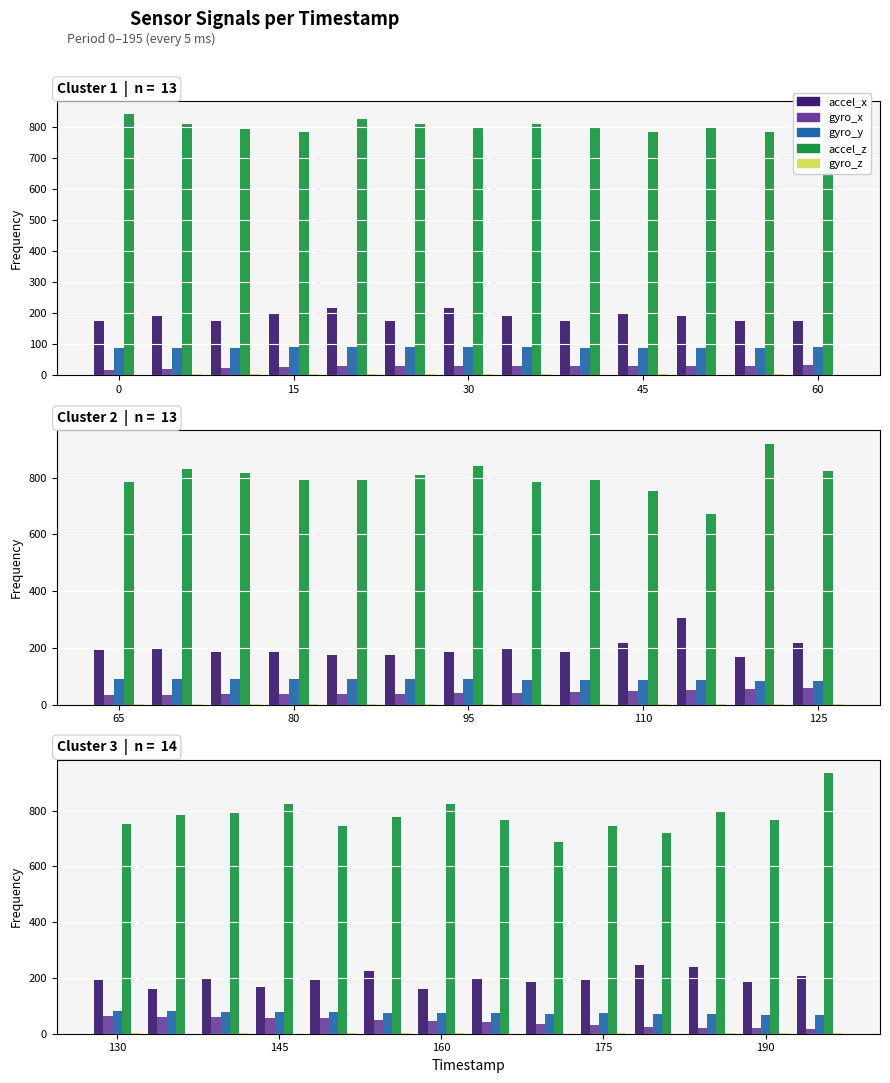

Is it true that gyro_z equals 2 at 160?

True